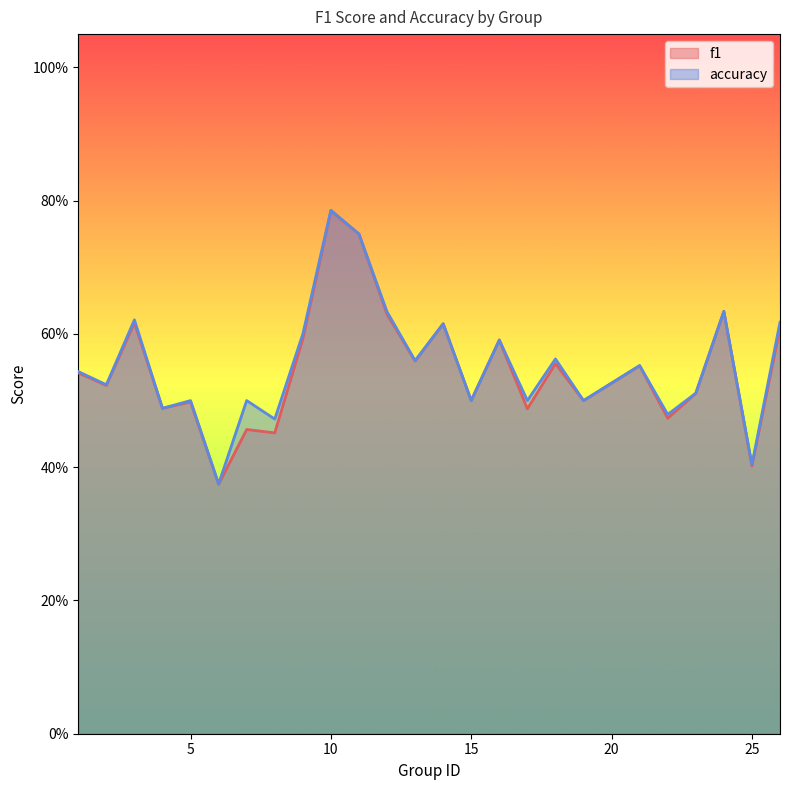

Which category has the lowest value in the accuracy series?

6